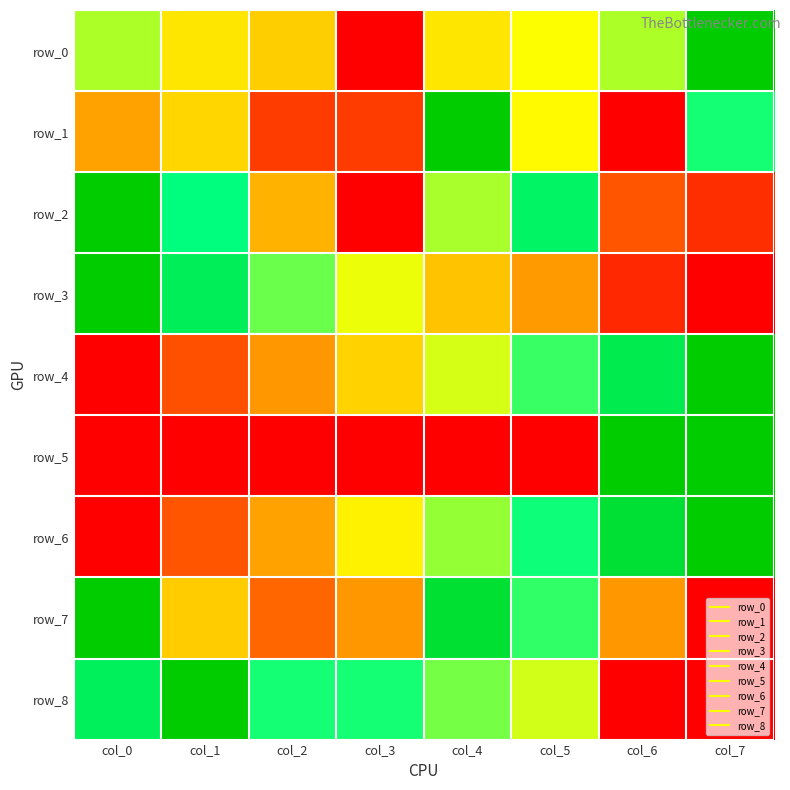

Which series has the largest range (max minus min)?

row_0